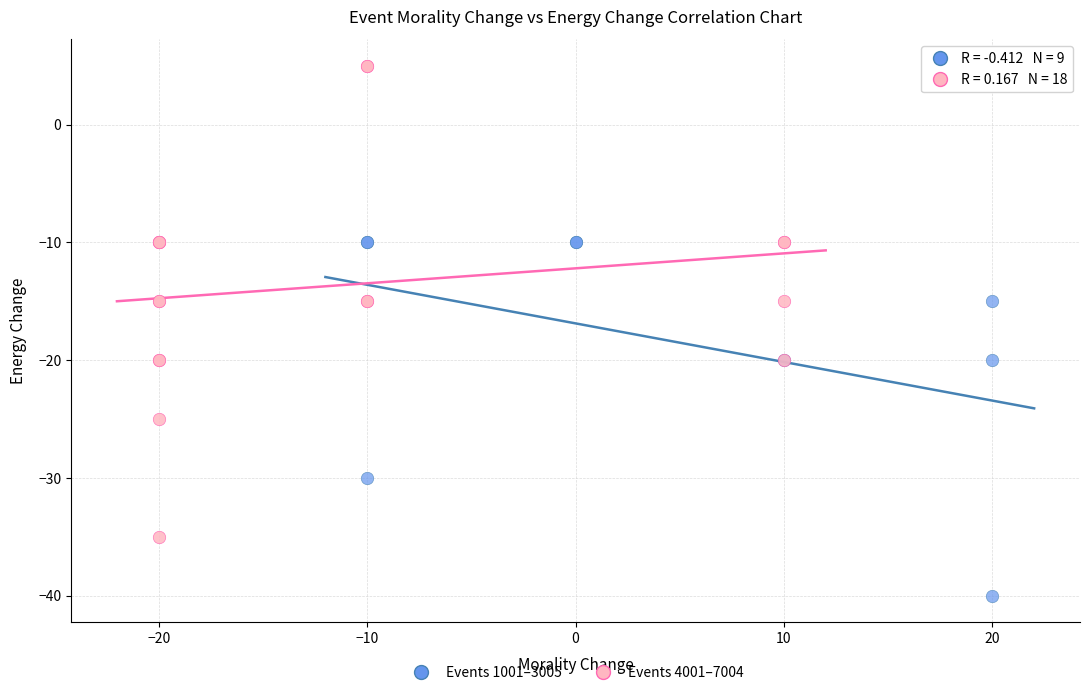

Which series has the widest spread of Y values?

Events 4001–7004